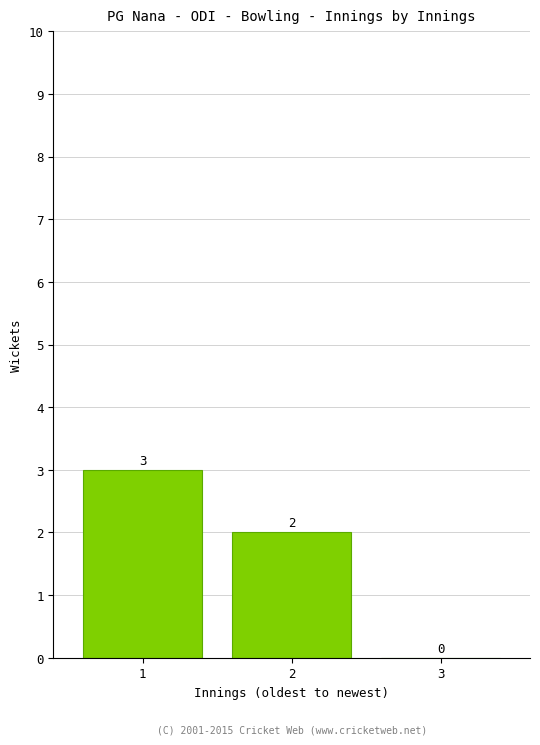

Reading right to left, list all the values displayed in this chart.

3=0	2=2	1=3